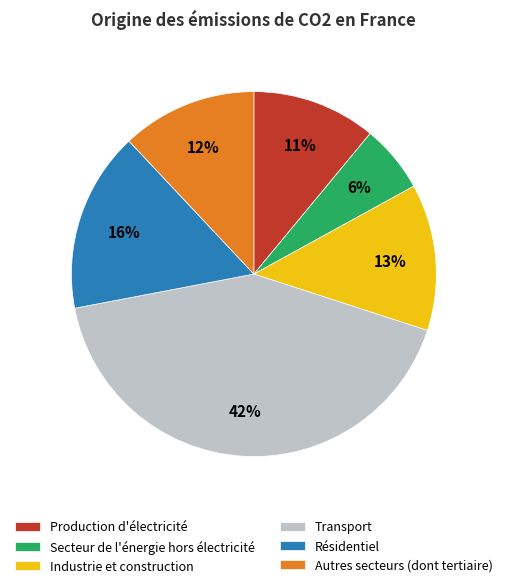

Combined, do Autres secteurs (dont tertiaire) and Transport account for over 50%?

Yes